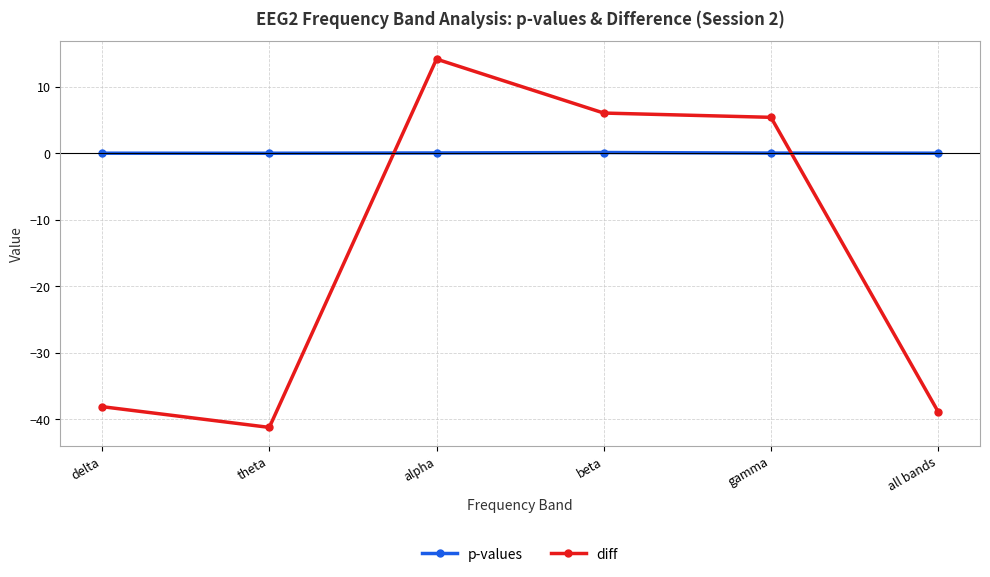

In diff, how many points are lower than both neighbors (excluding endpoints)?

1